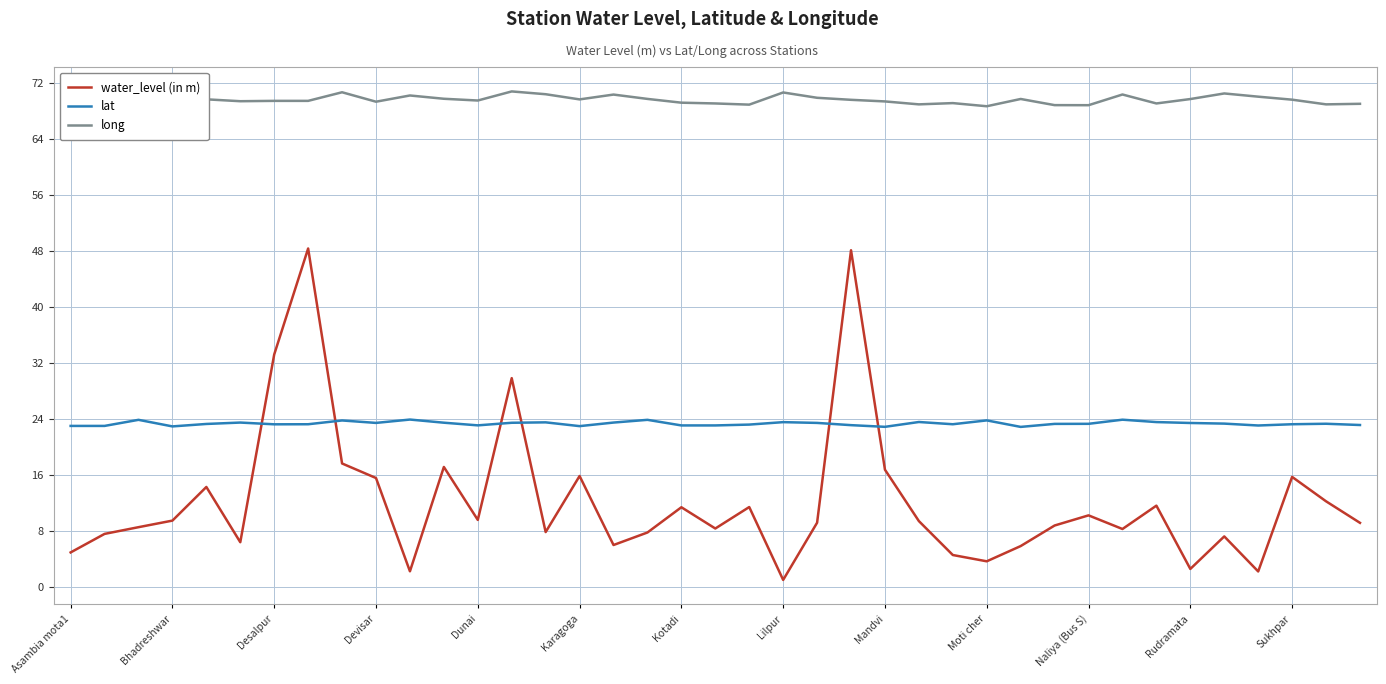

Which series has the largest range (max minus min)?

water_level (in m)